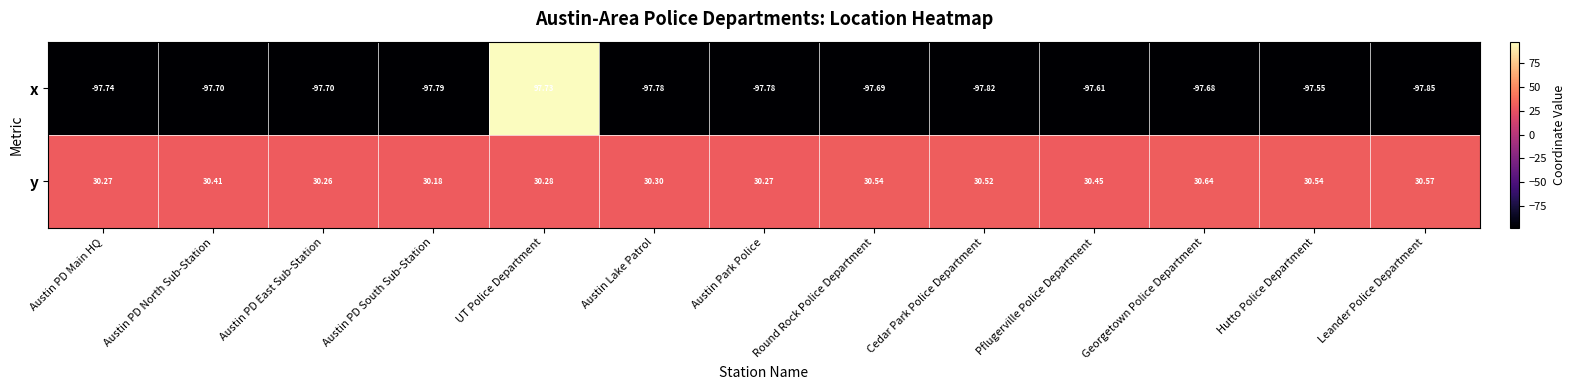

What is the smallest value displayed?

-97.8